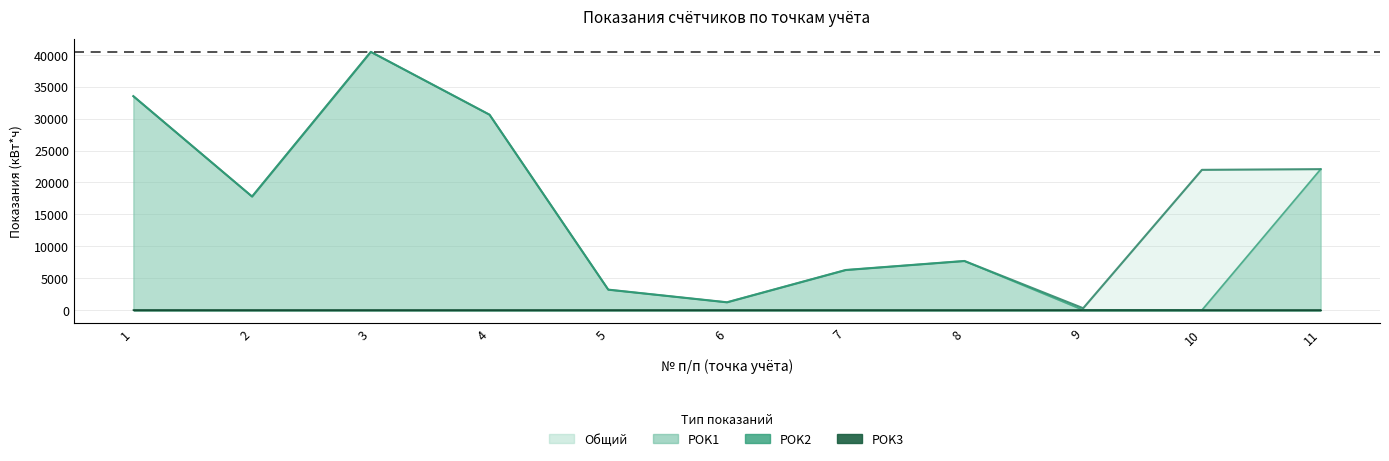

What is the difference between the maximum and minimum values in the Общий series?

40185.0